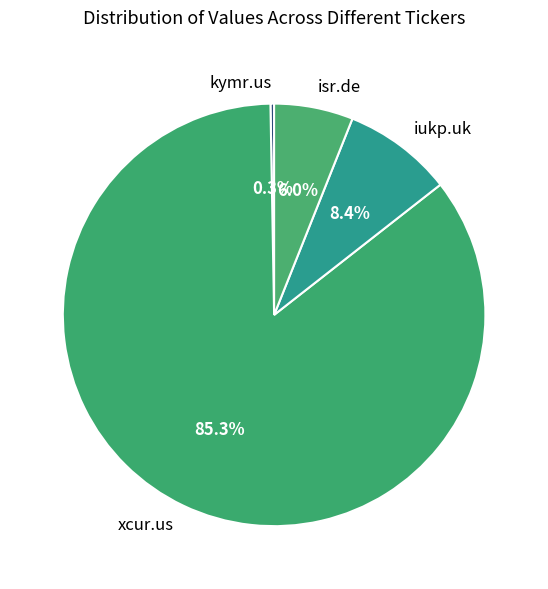

True or false: isr.de accounts for 6% of the total.

True